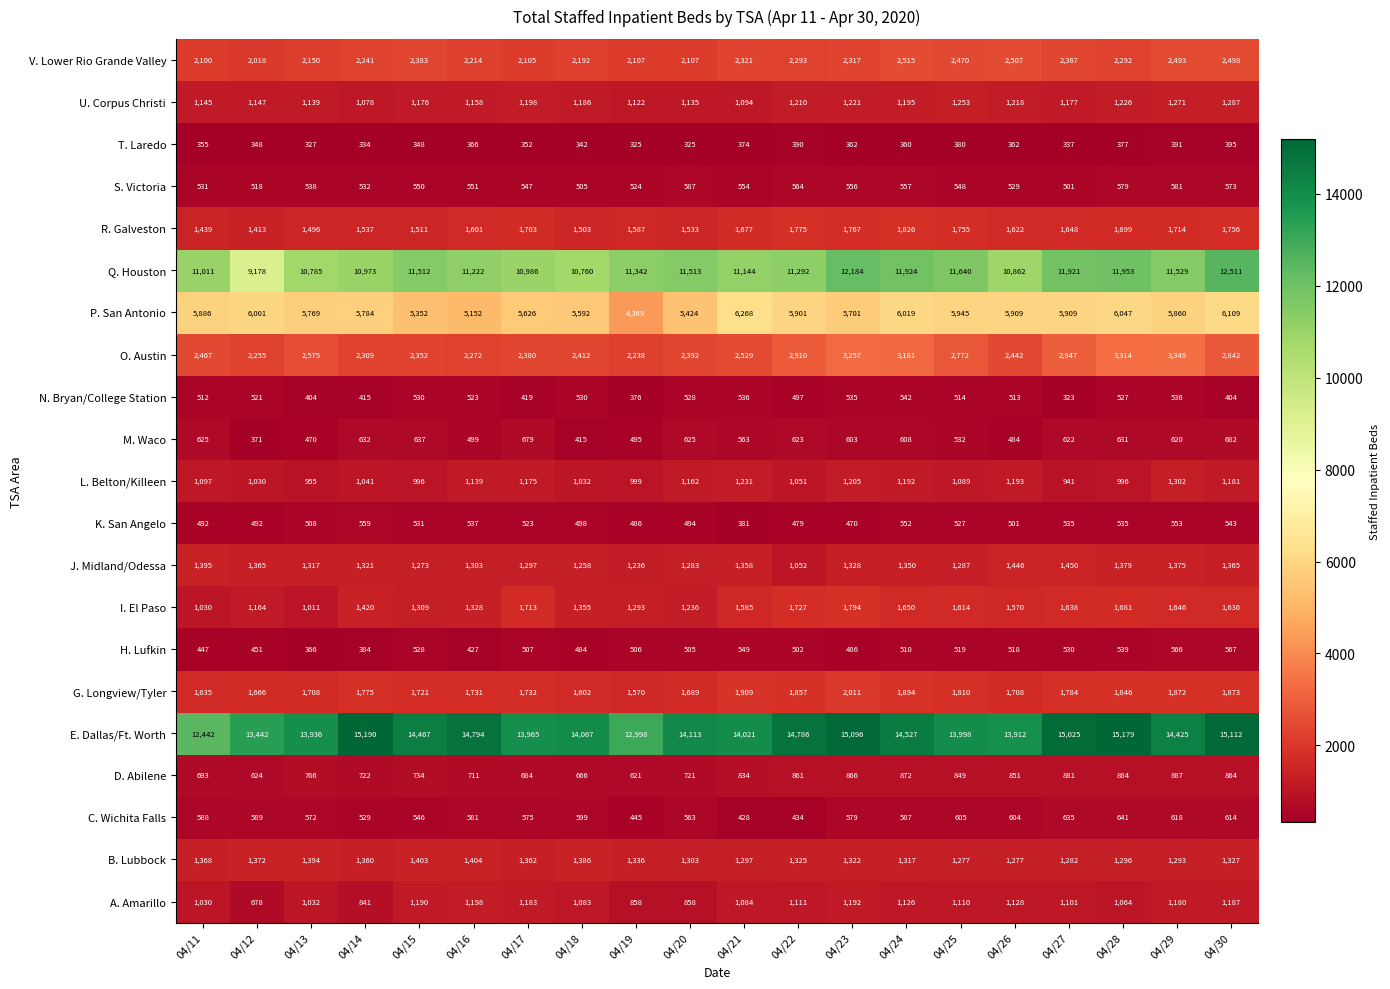

What is the difference between the maximum and minimum values in the C. Wichita Falls series?

213